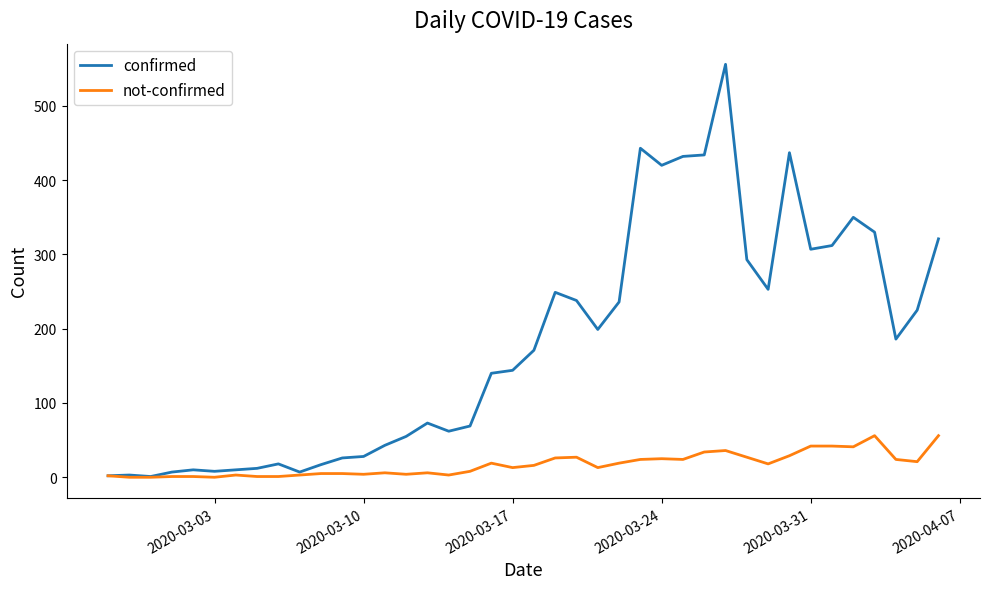

Which series has the largest total across all categories?

confirmed